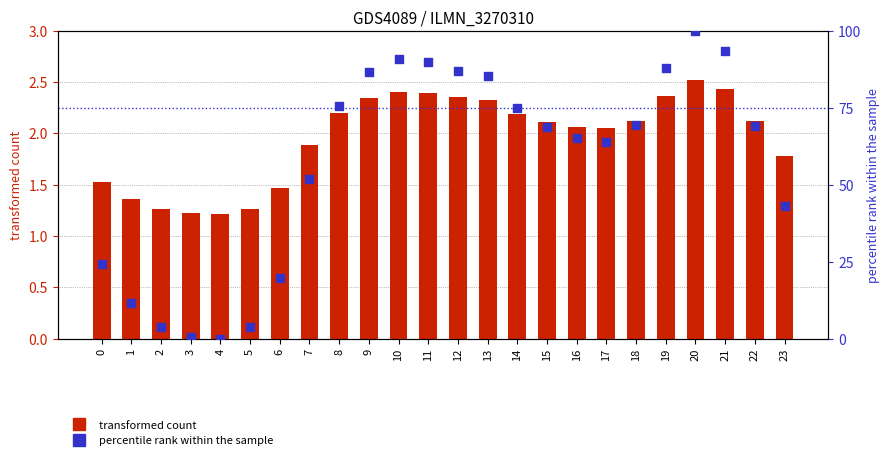

Which series has the largest total across all categories?

percentile rank within the sample